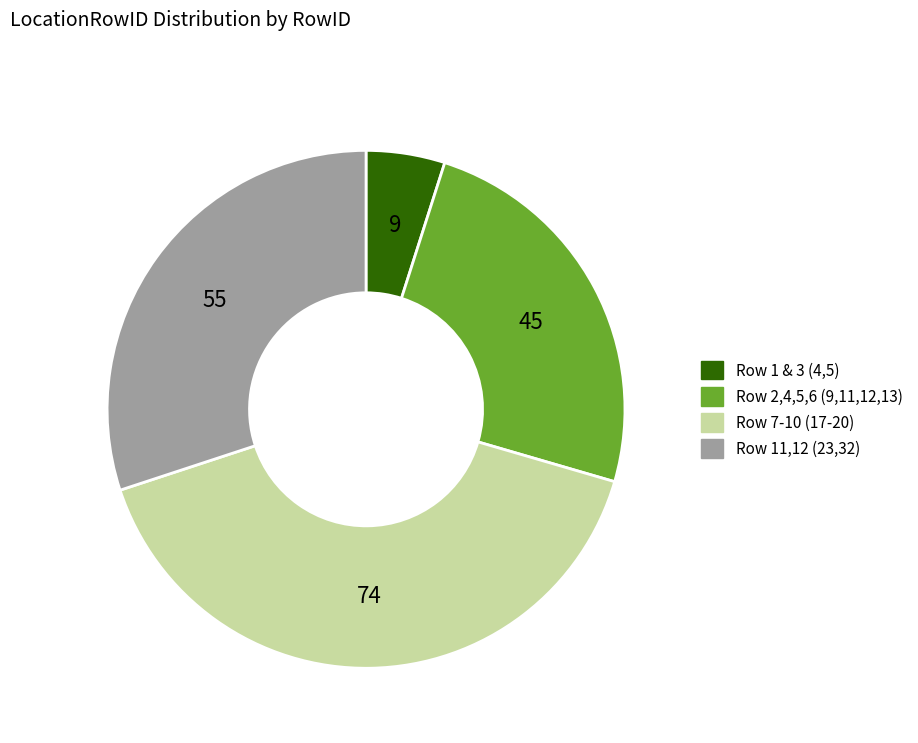

Does any single category account for the majority?

No